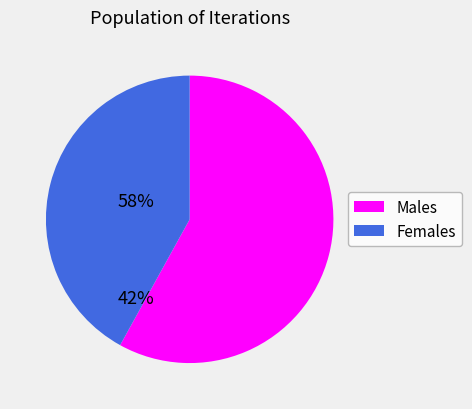

How many segments does this pie chart have?

2